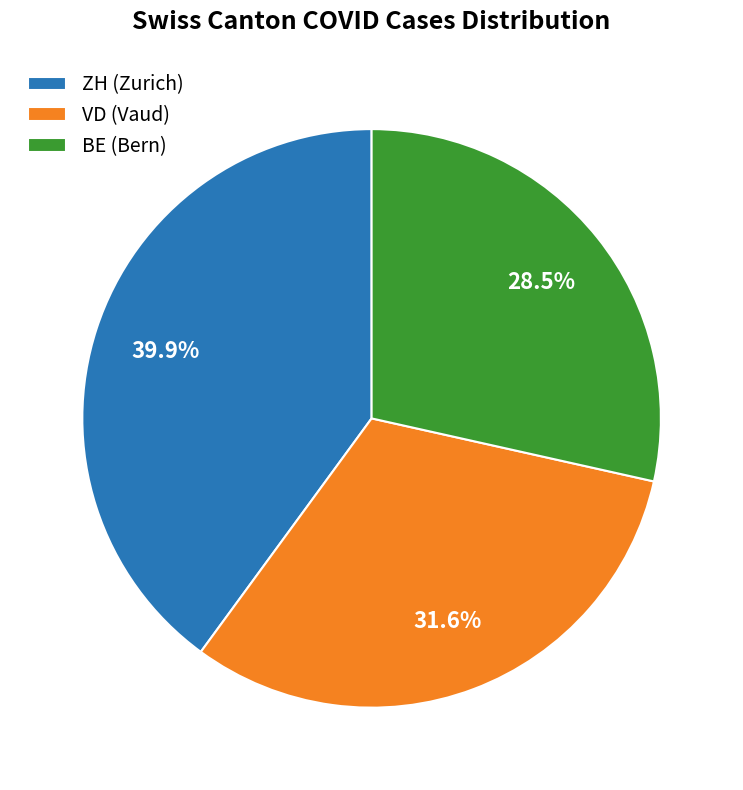

Does any single category account for the majority?

No